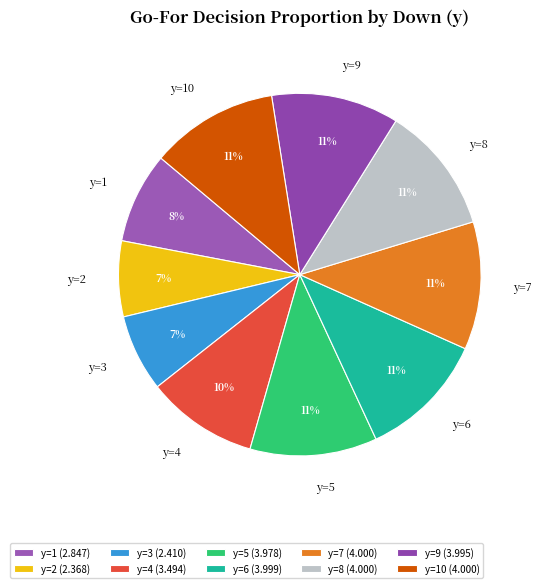

Combined, do y=5 and y=4 account for over 50%?

No